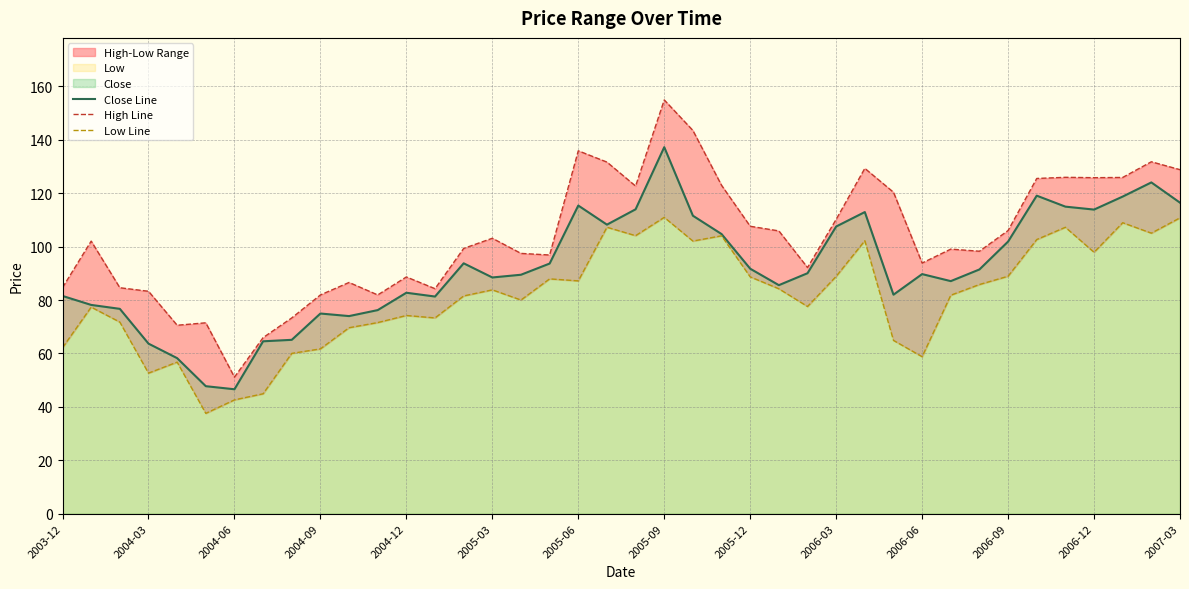

What is the lowest value of the Close Line series?

46.6